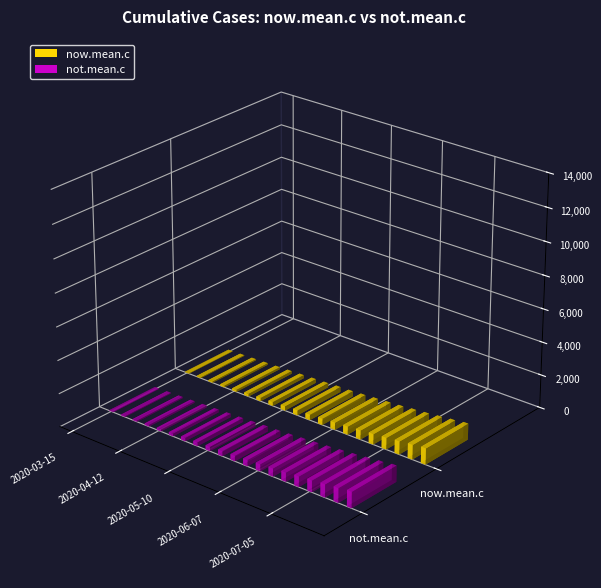

What is the difference between the second highest and minimum values in the not.mean.c series?

855